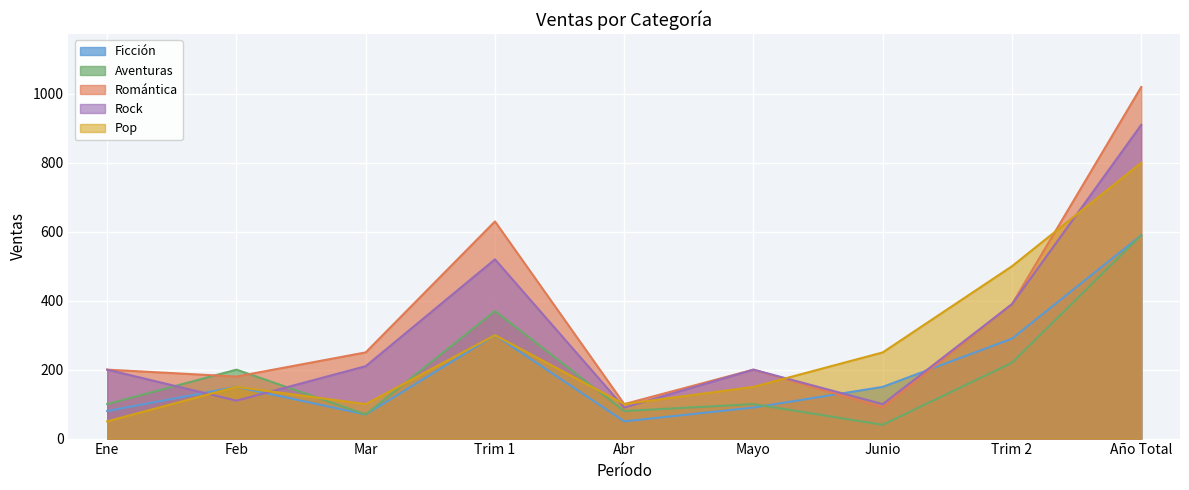

Reading left to right, extract all data points from this chart.

Ficción: Ene=80	Feb=150	Mar=70	Trim 1=300	Abr=50	Mayo=90	Junio=150	Trim 2=290	Año Total=590
Aventuras: Ene=100	Feb=200	Mar=70	Trim 1=370	Abr=80	Mayo=100	Junio=40	Trim 2=220	Año Total=590
Romántica: Ene=200	Feb=180	Mar=250	Trim 1=630	Abr=100	Mayo=200	Junio=90	Trim 2=390	Año Total=1020
Rock: Ene=200	Feb=110	Mar=210	Trim 1=520	Abr=90	Mayo=200	Junio=100	Trim 2=390	Año Total=910
Pop: Ene=50	Feb=150	Mar=100	Trim 1=300	Abr=100	Mayo=150	Junio=250	Trim 2=500	Año Total=800